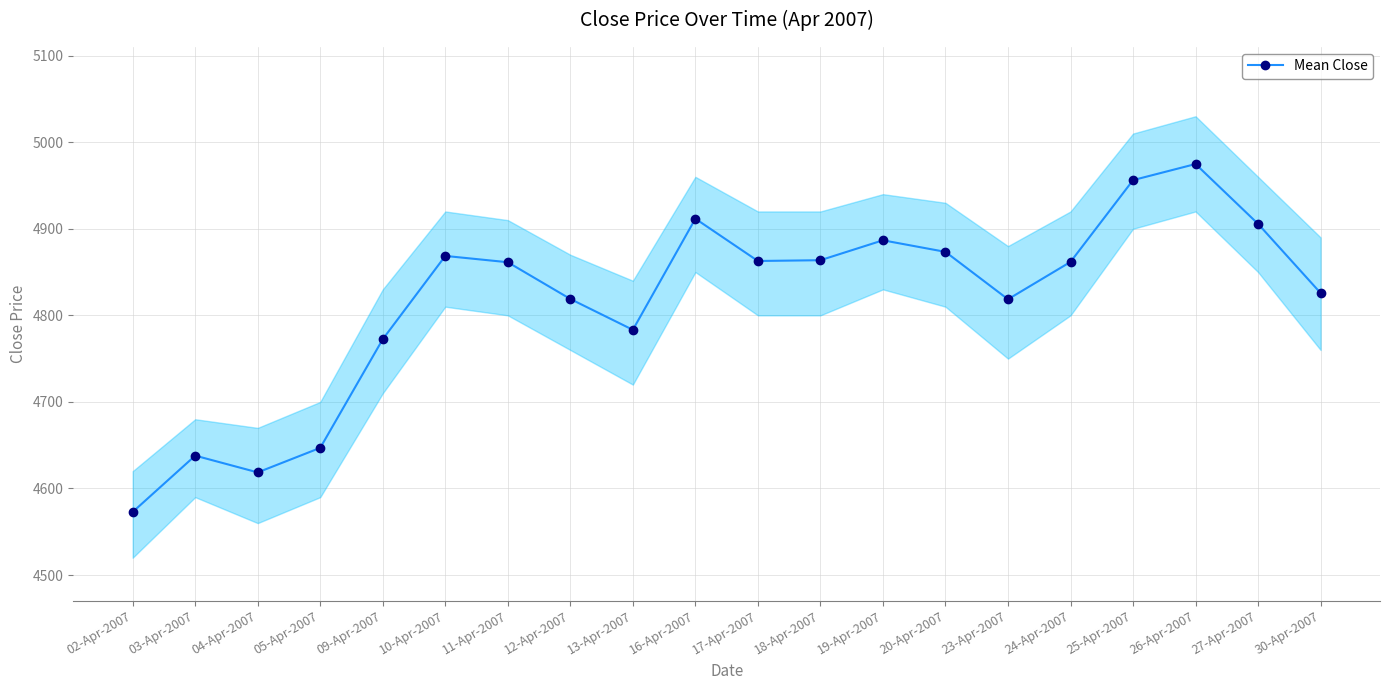

Where is the data nearest to the value 4773?

09-Apr-2007